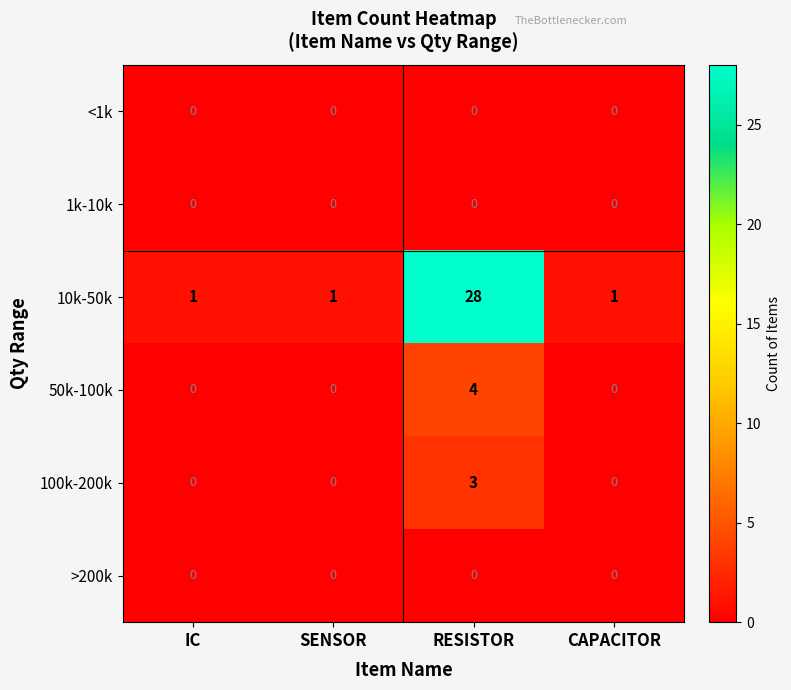

How many data points does each series have?

4